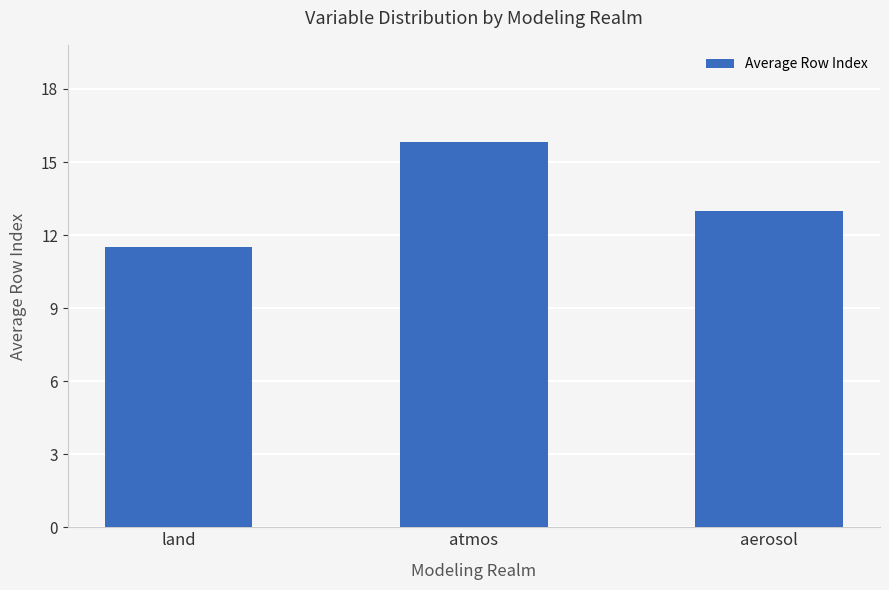

Read the value at atmos.

15.8